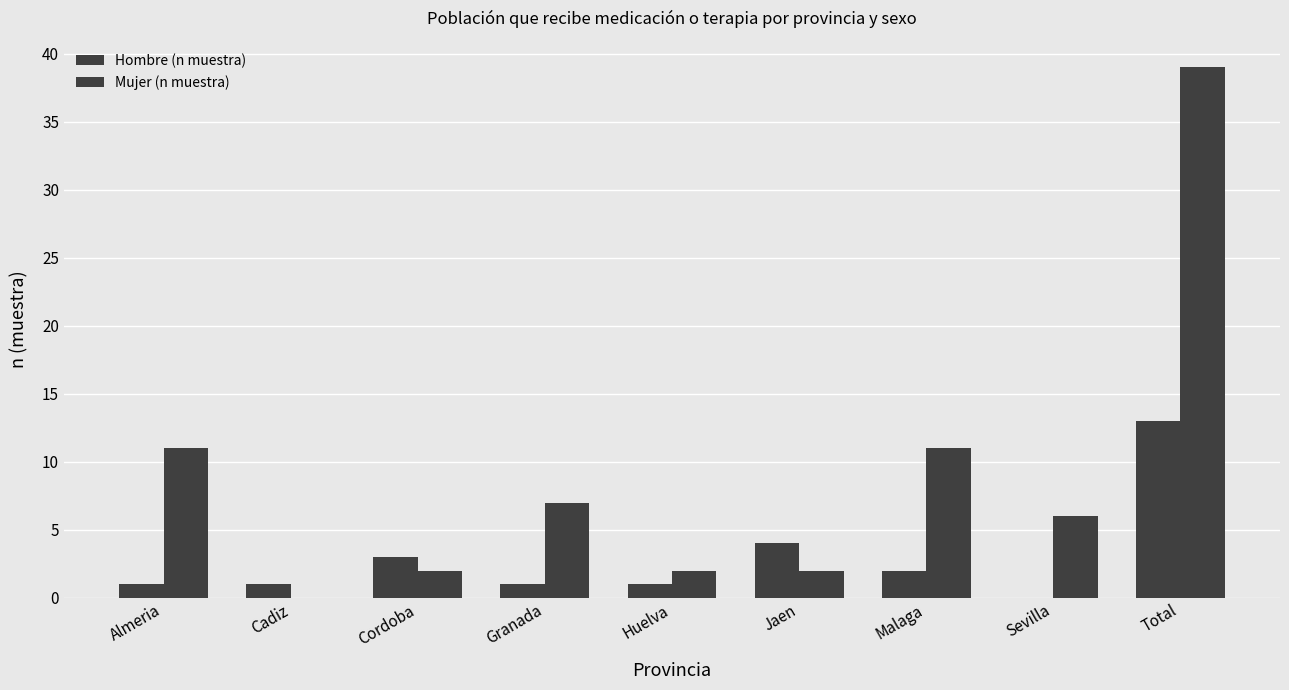

What is the sum of the Hombre (n muestra) values at Granada and Sevilla?

1